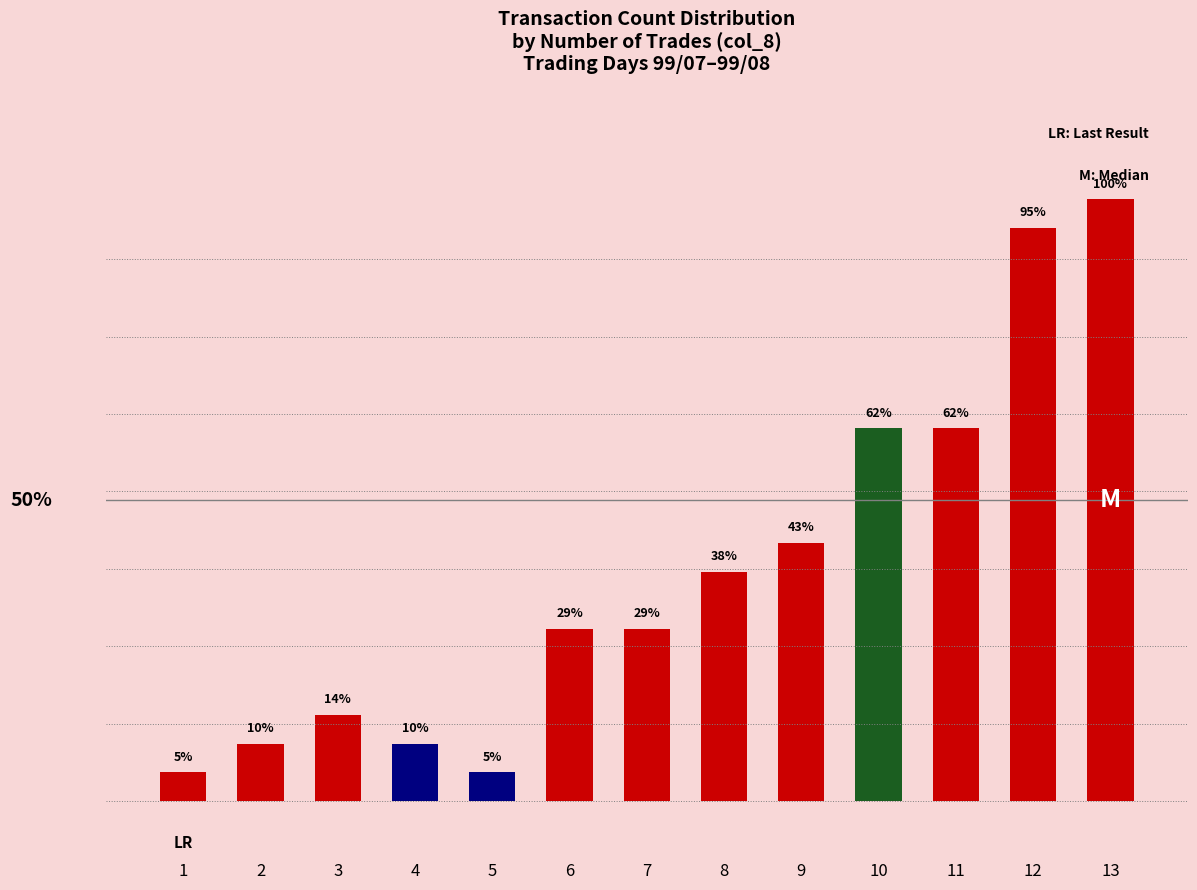

Which has a higher value, 9 or 6?

9